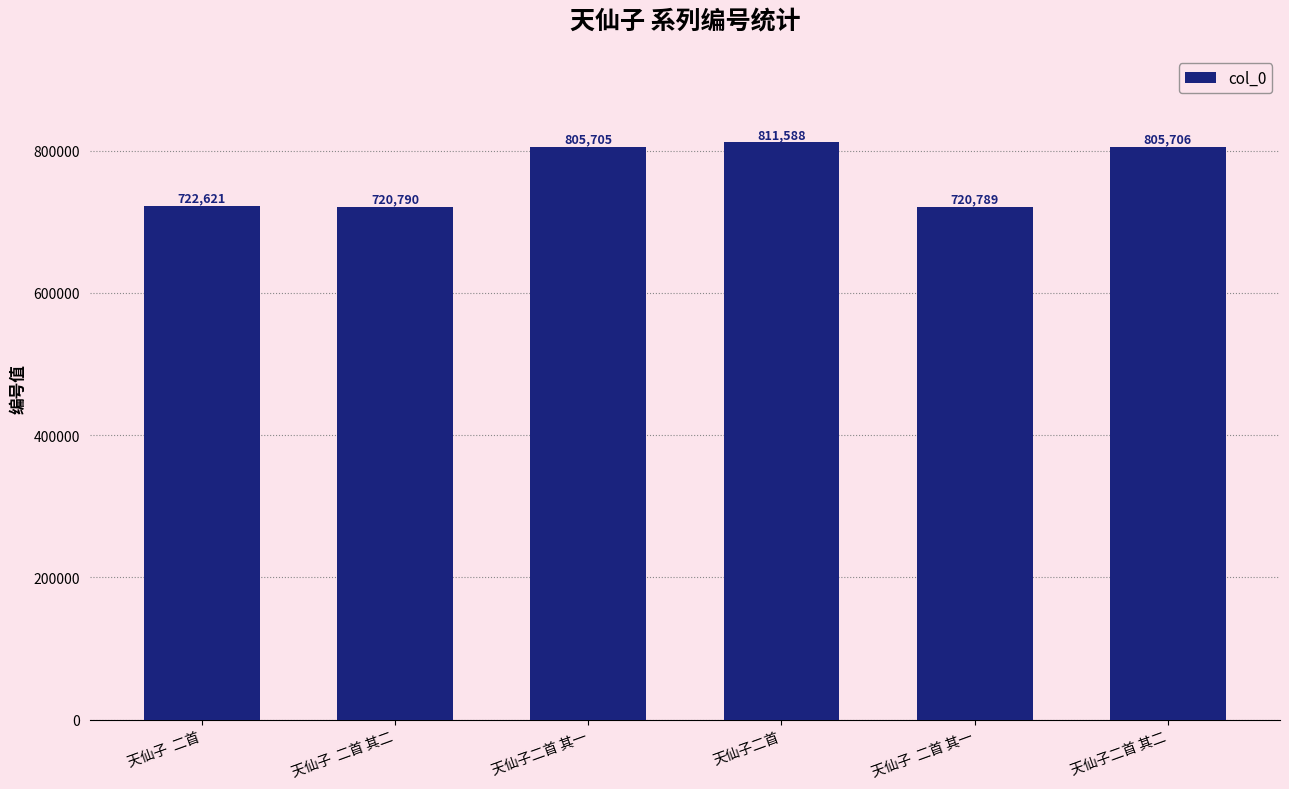

What is the label of the 3rd bar from the right?

天仙子二首